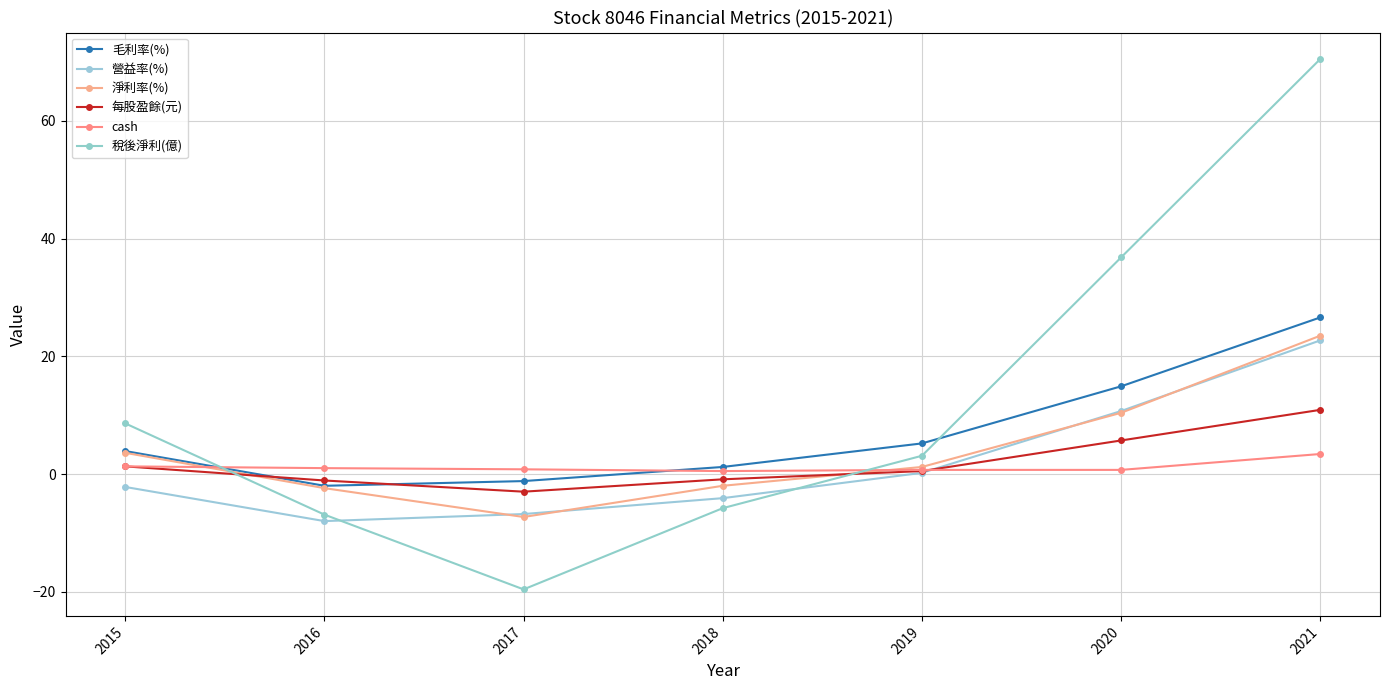

How many lines are shown in the chart?

6